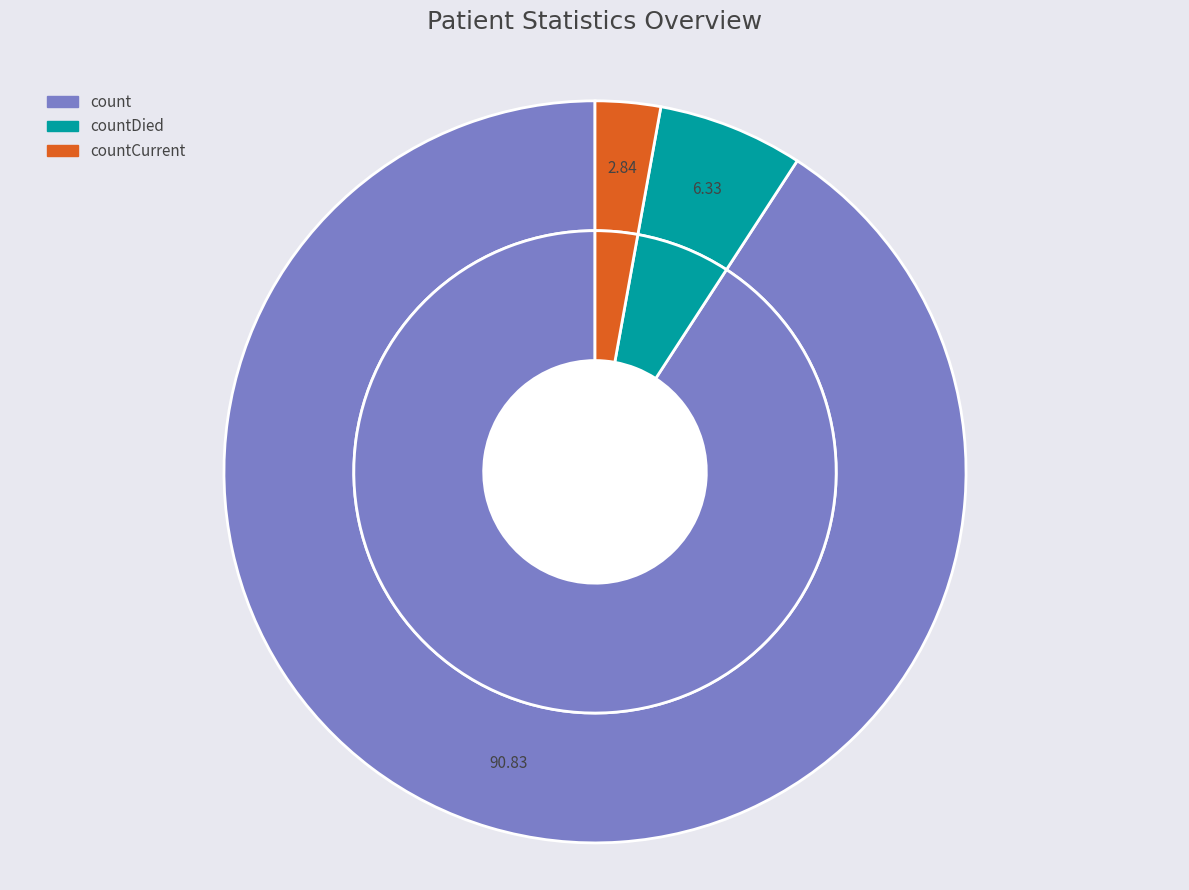

To the nearest percent, what is the difference between the largest and smallest slice percentages?

88%